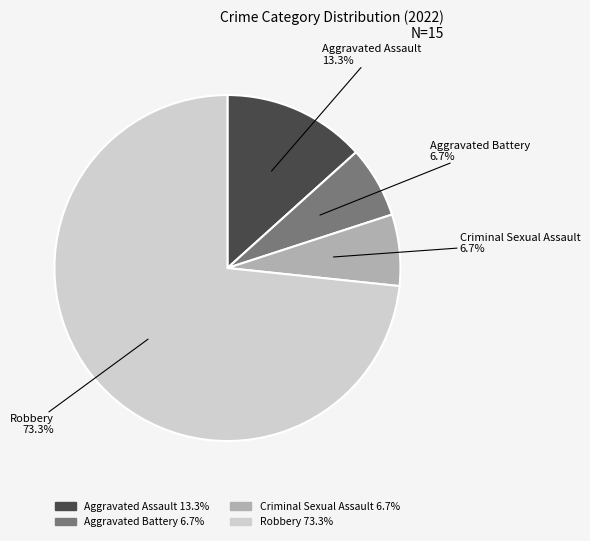

Which has a higher value, Aggravated Battery or Aggravated Assault?

Aggravated Assault